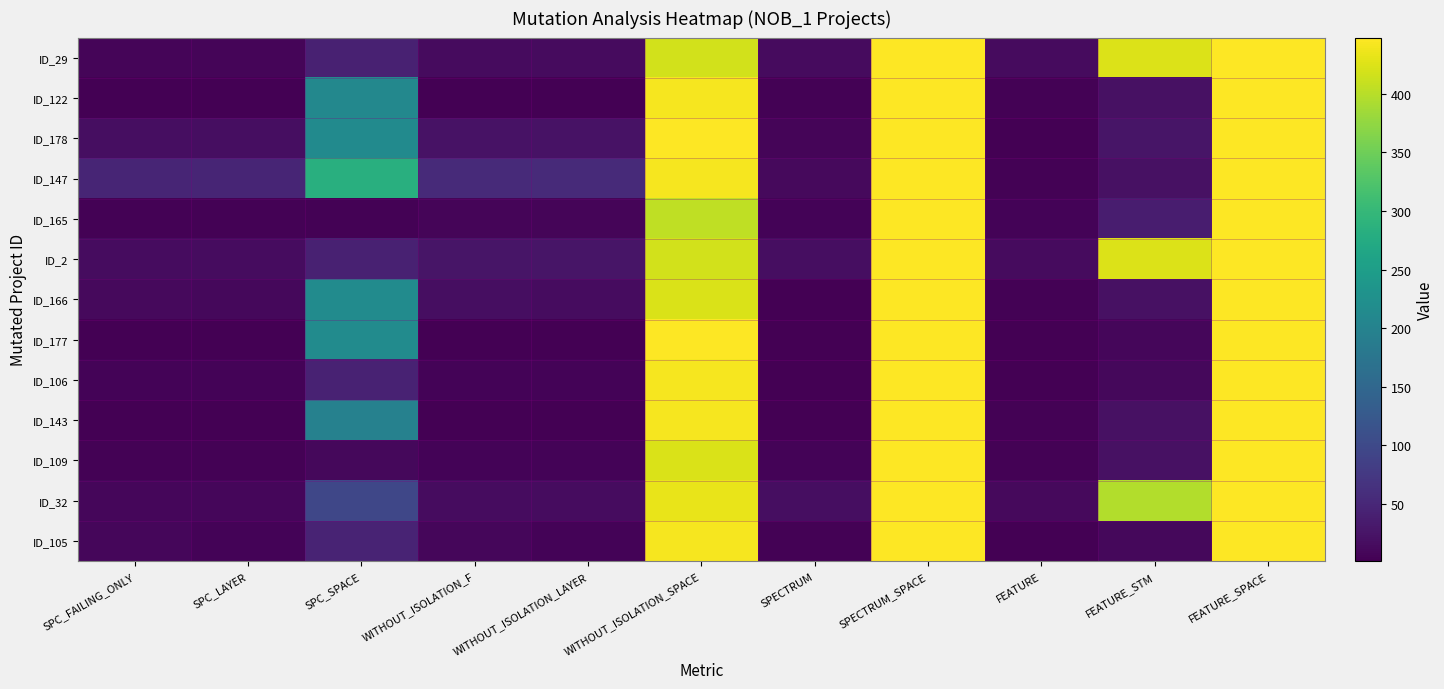

At how many categories does at least one series exceed 13?

11